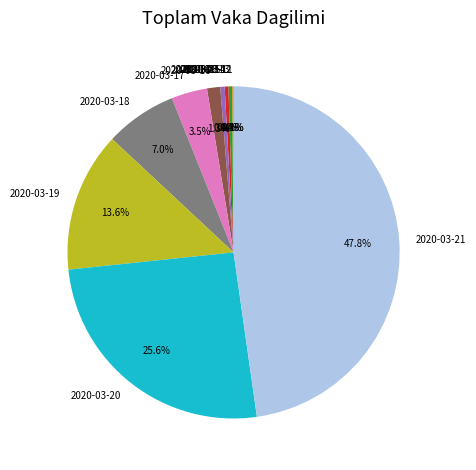

Approximately how many times larger is the value at 2020-03-21 compared to 2020-03-20?

1.9